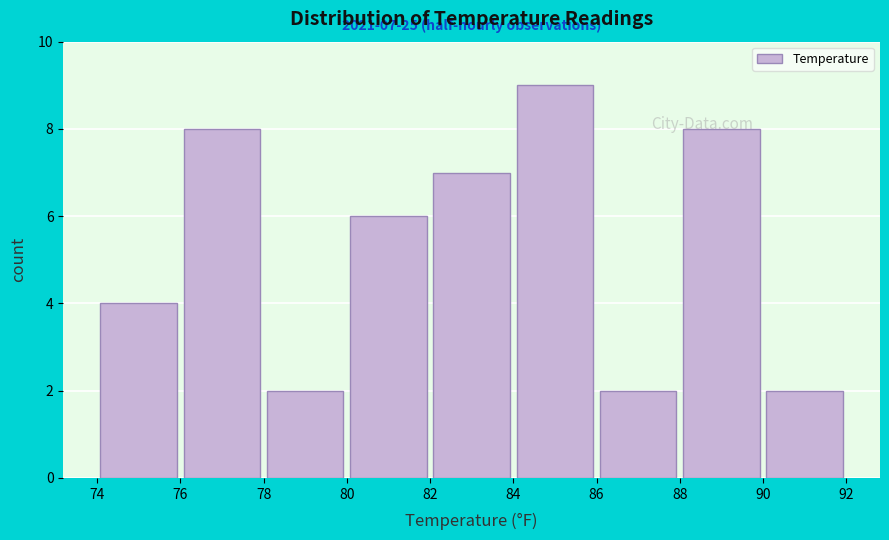

Which range on the x-axis has the tallest bar?

84 to 86